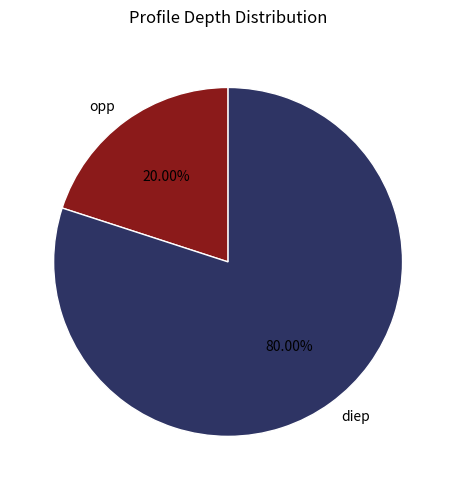

How many slices are in this pie chart?

2